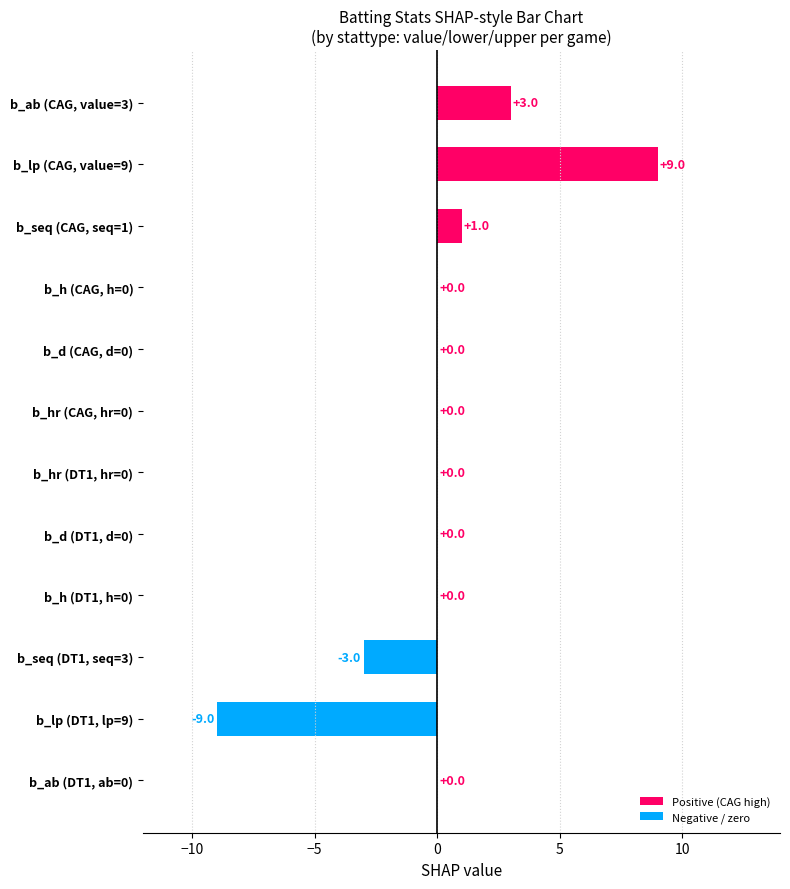

Approximately how many times larger is the value at b_ab (CAG, value=3) compared to b_seq (CAG, seq=1)?

3.0